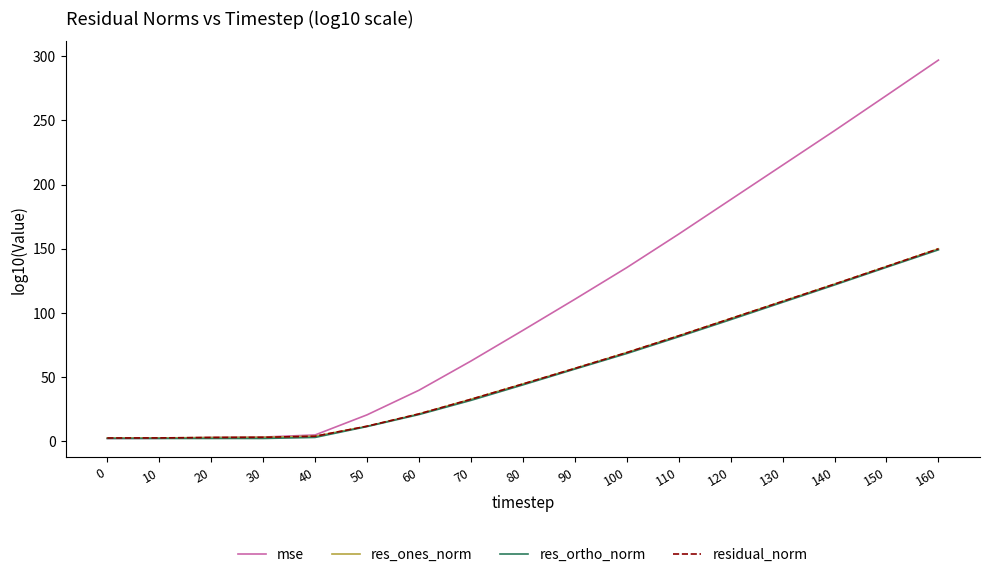

What are all the series names shown in the legend?

mse, res_ones_norm, res_ortho_norm, residual_norm